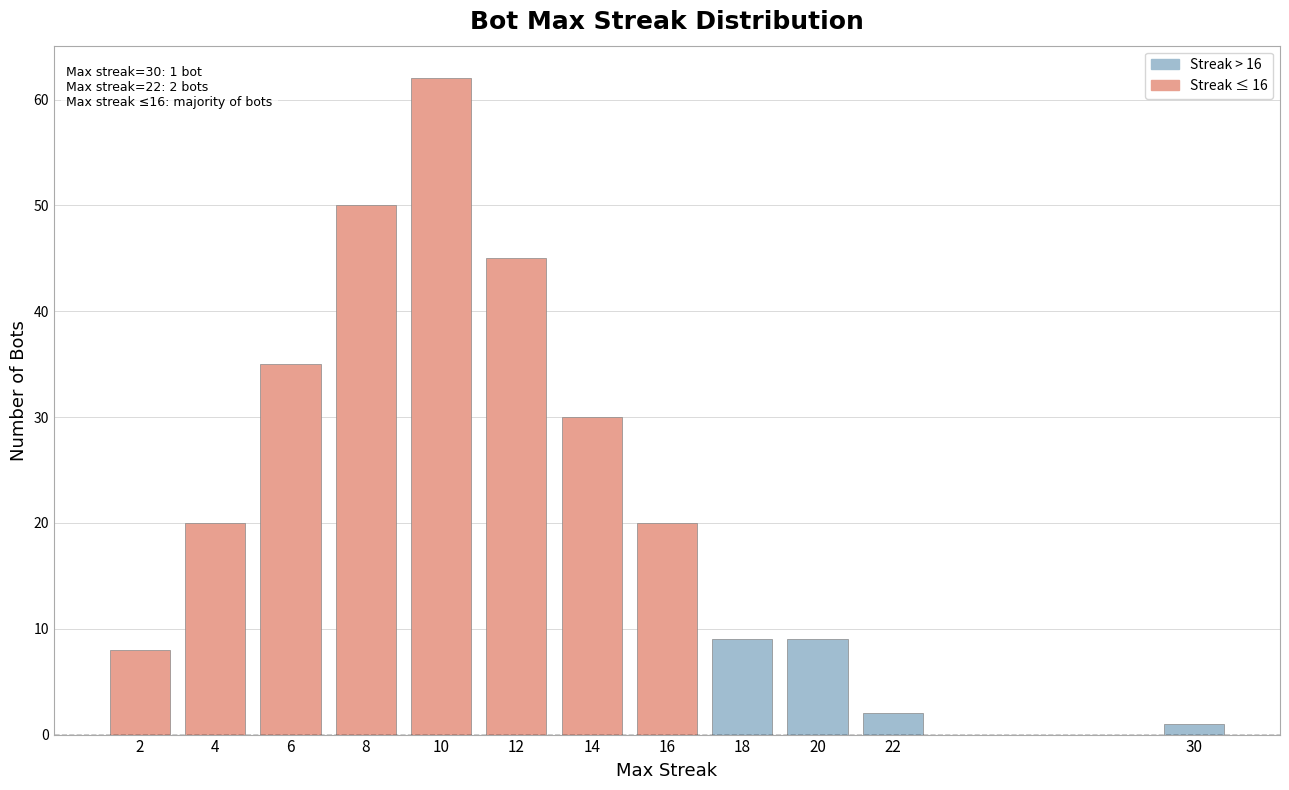

How many distinct data groups are displayed?

1